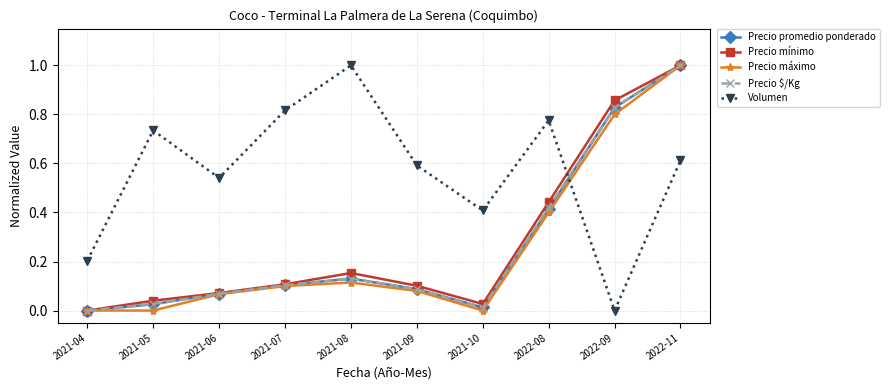

True or false: Volumen and Precio mínimo cross at least once.

True